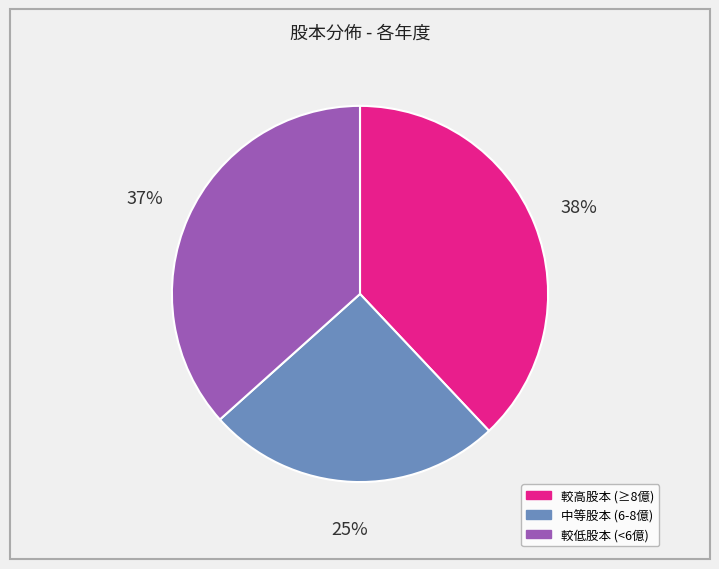

Does any single category account for the majority?

No